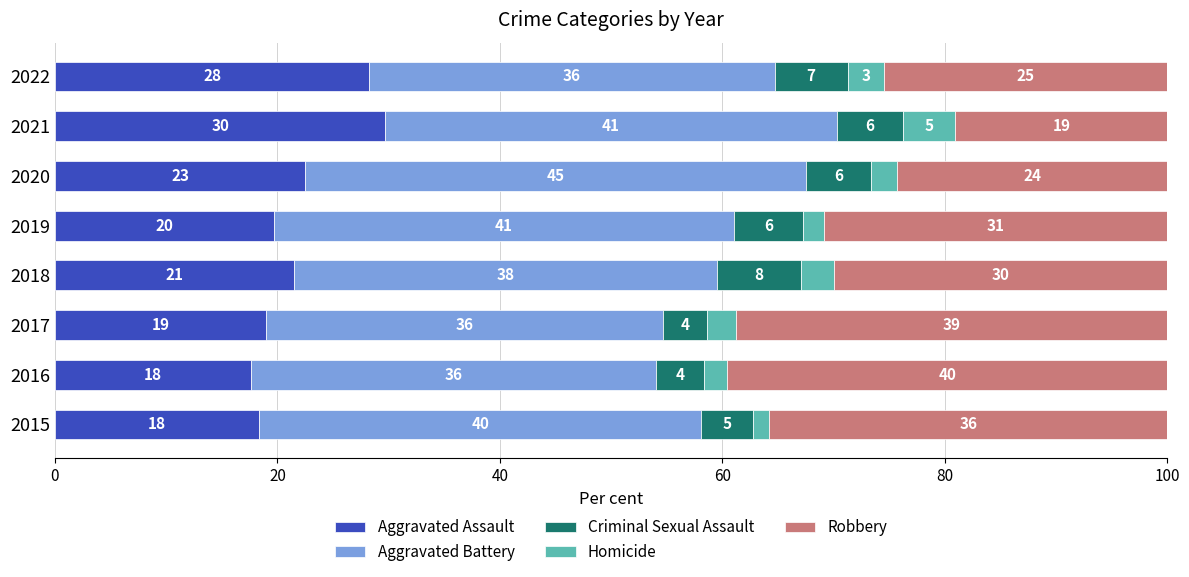

Which series has the widest spread of values?

Robbery